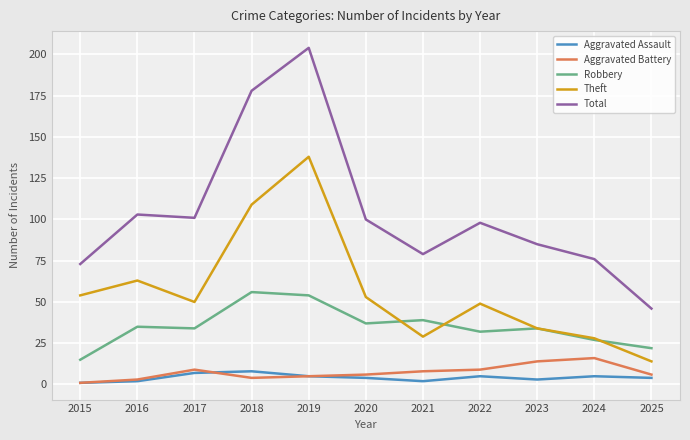

Reading left to right, extract all data points from this chart.

Aggravated Assault: 2015=1	2016=2	2017=7	2018=8	2019=5	2020=4	2021=2	2022=5	2023=3	2024=5	2025=4
Aggravated Battery: 2015=1	2016=3	2017=9	2018=4	2019=5	2020=6	2021=8	2022=9	2023=14	2024=16	2025=6
Robbery: 2015=15	2016=35	2017=34	2018=56	2019=54	2020=37	2021=39	2022=32	2023=34	2024=27	2025=22
Theft: 2015=54	2016=63	2017=50	2018=109	2019=138	2020=53	2021=29	2022=49	2023=34	2024=28	2025=14
Total: 2015=73	2016=103	2017=101	2018=178	2019=204	2020=100	2021=79	2022=98	2023=85	2024=76	2025=46